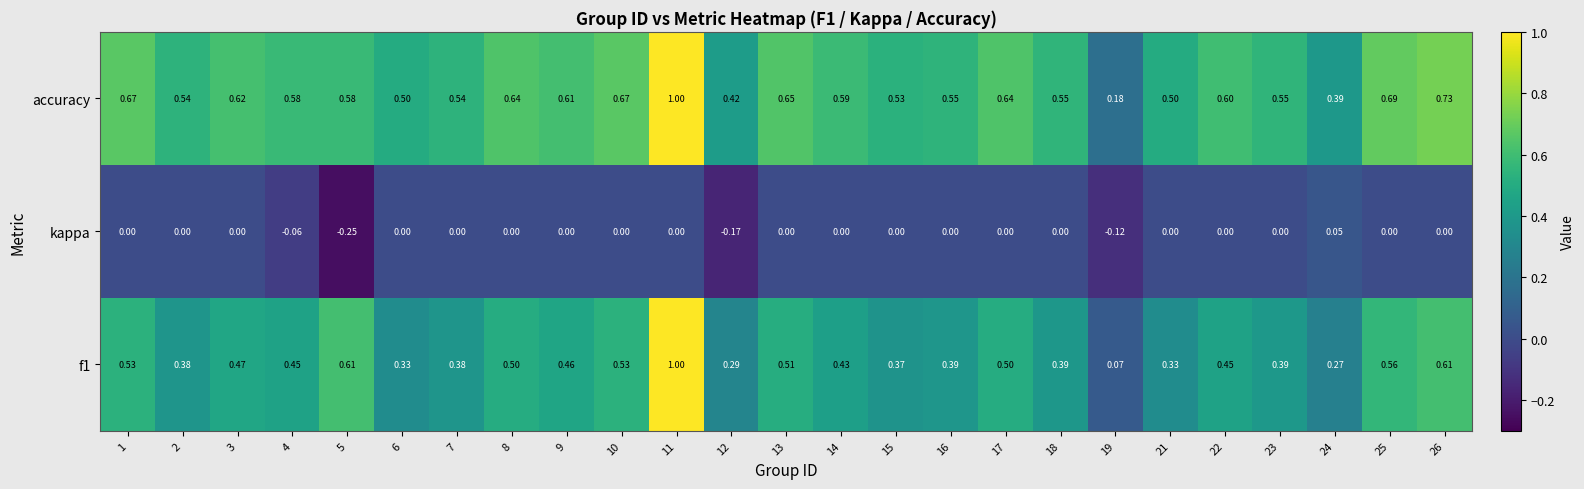

Which category has the lowest value across all series?

5